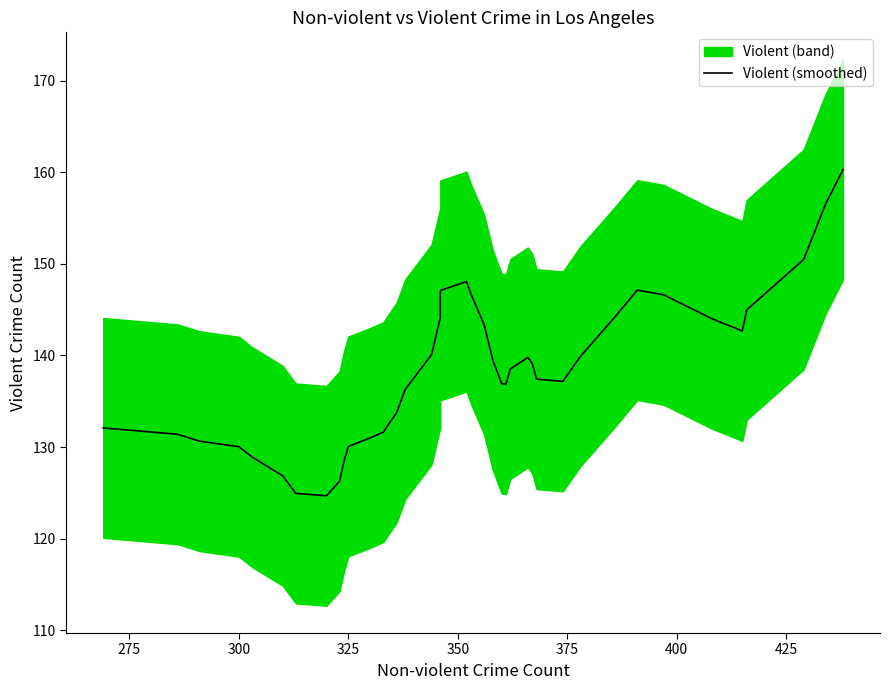

What is the sum of all values?

5531.0